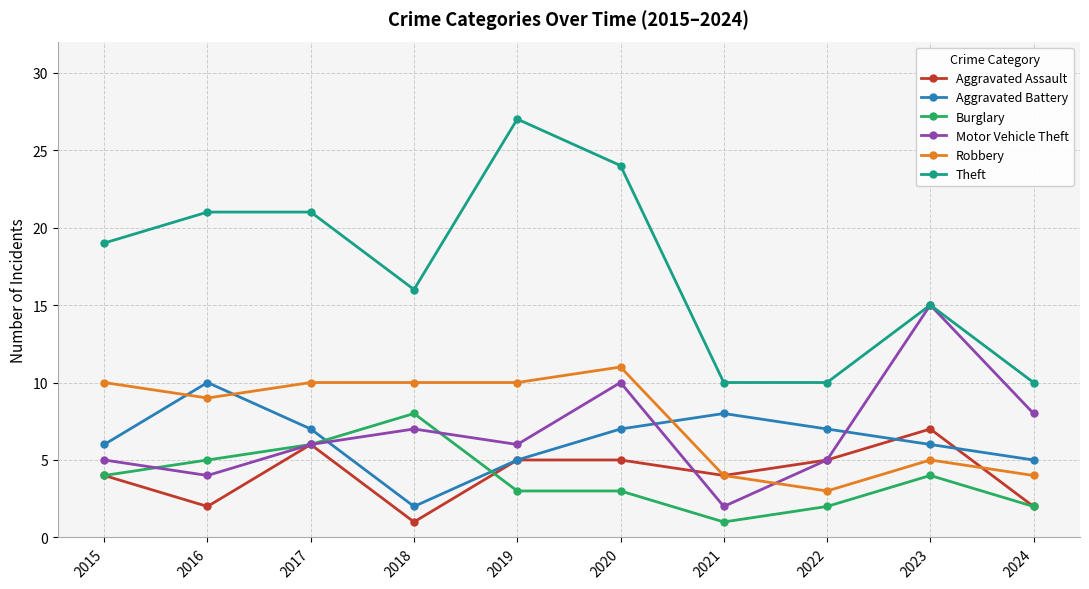

Which series has the widest spread of values?

Theft